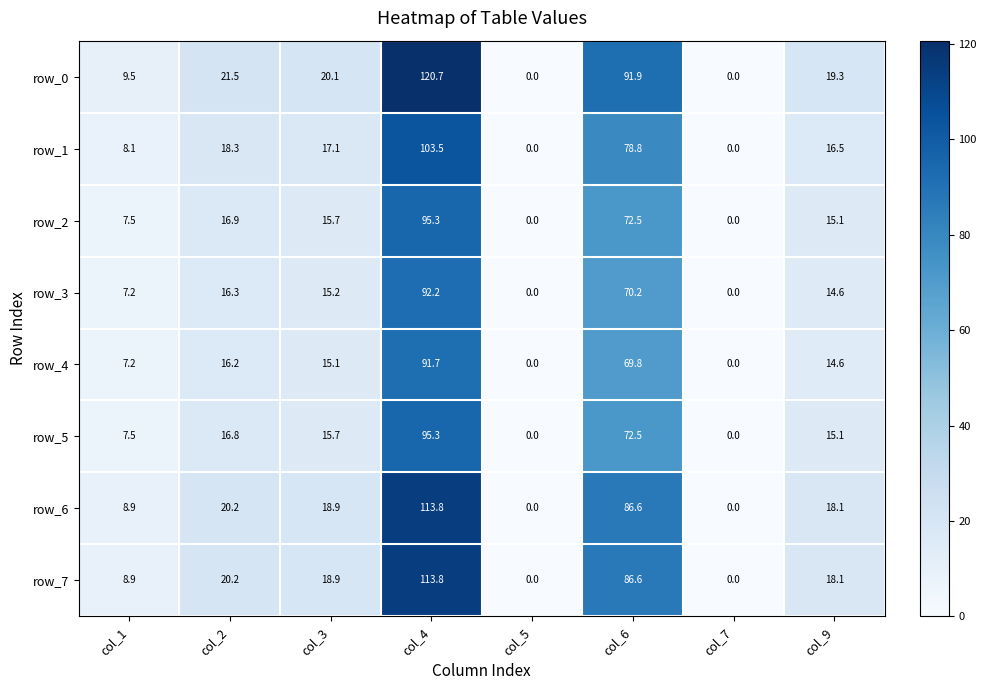

What is the maximum value for row_0?

120.7